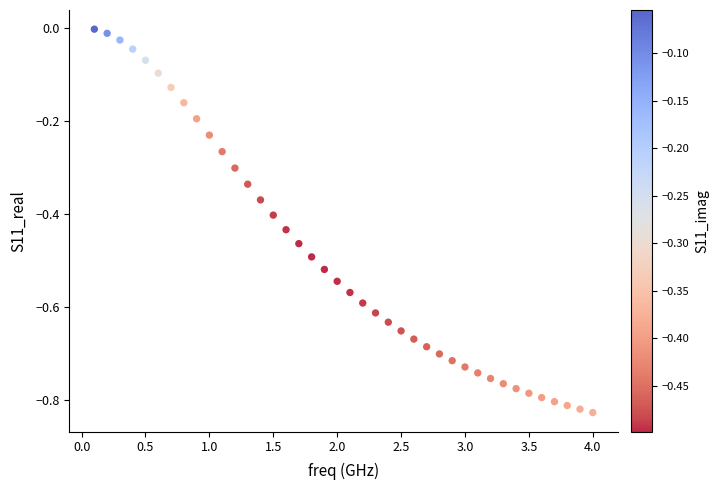

What is the range of Y values (max minus min)?

0.8